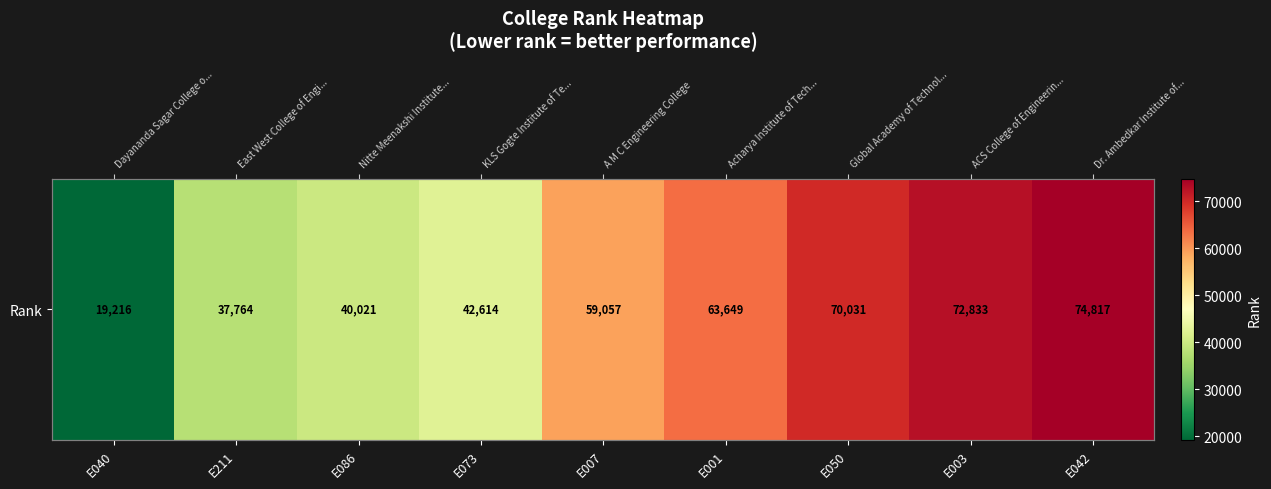

What is the smallest value displayed?

19216